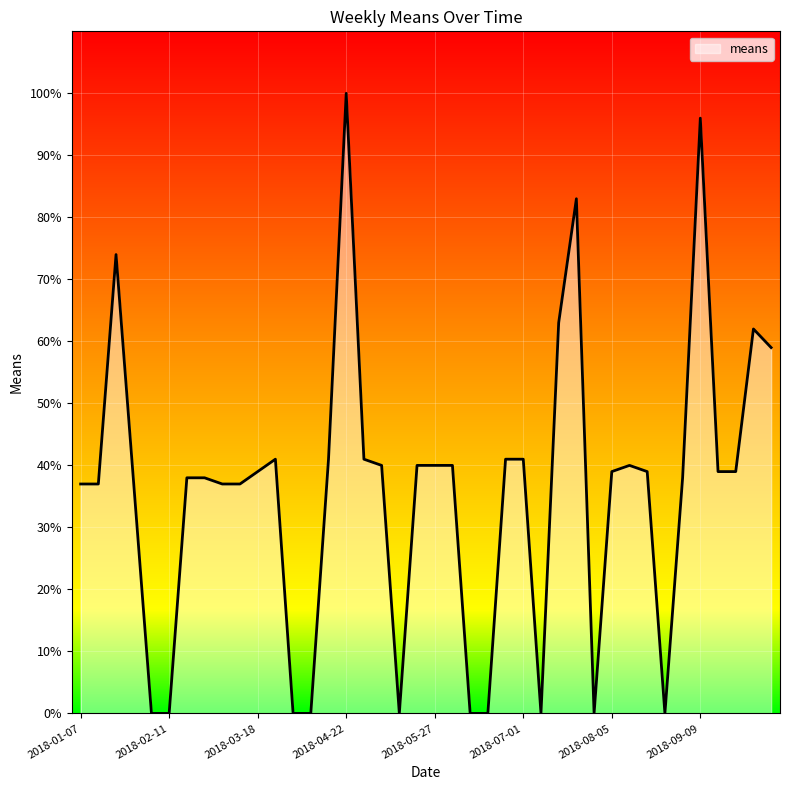

Reading left to right, list all the values displayed in this chart.

37	37	74	37	0	0	38	38	37	37	39	41	0	0	41	100	41	40	0	40	40	40	0	0	41	41	0	63	83	0	39	40	39	0	38	96	39	39	62	59